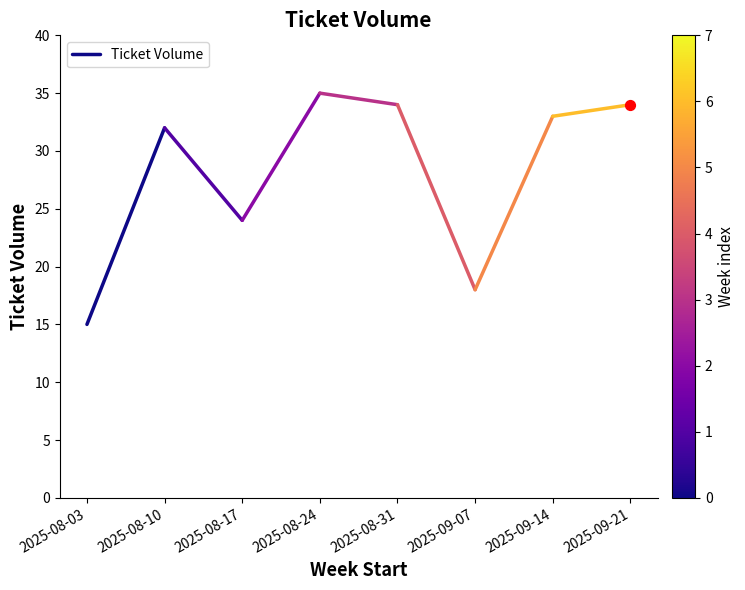

Between 2025-08-03 and 2025-08-10, which is larger?

2025-08-10